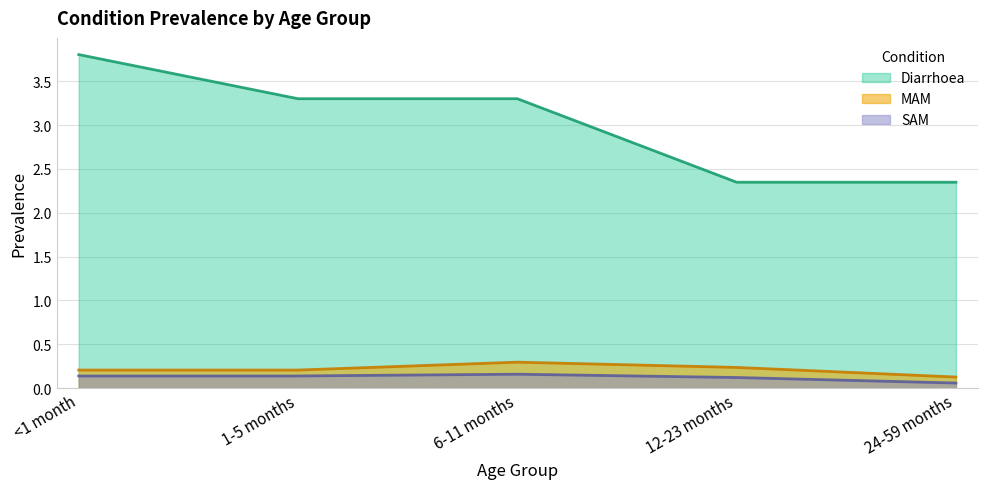

Where does the Diarrhoea series first go above 3?

<1 month